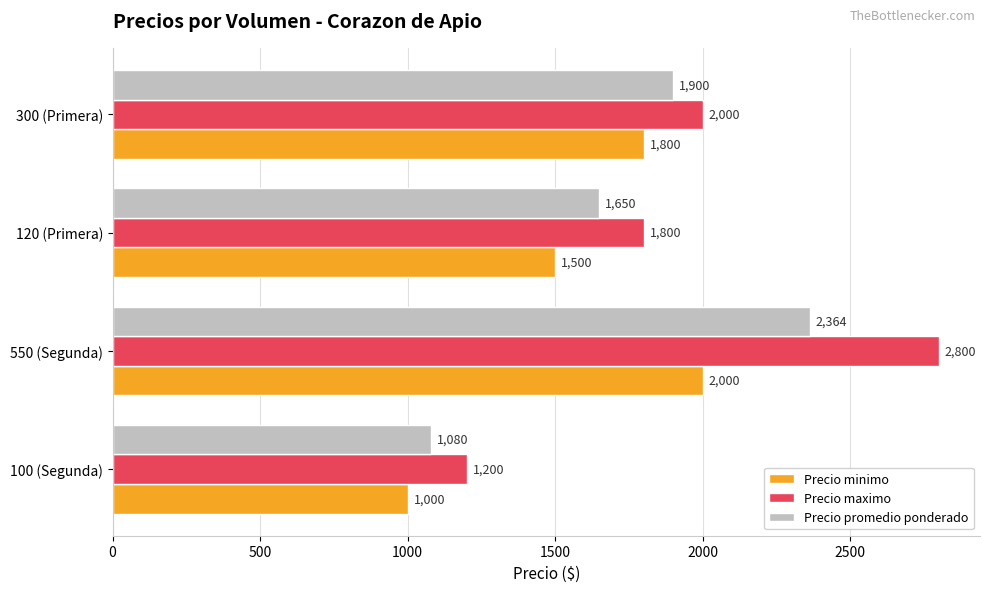

Rank the series by their maximum value, from lowest to highest.

Precio minimo, Precio promedio ponderado, Precio maximo